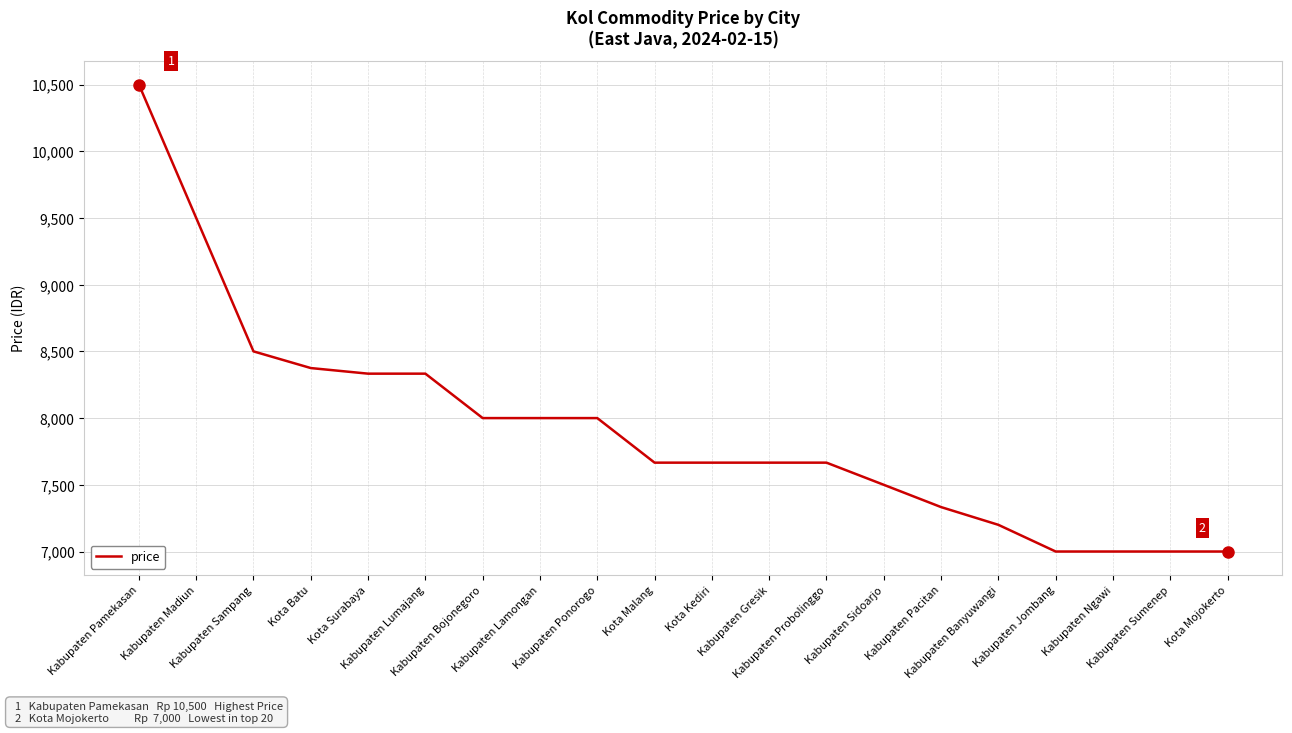

Is it true that the value at Kabupaten Probolinggo is 7666?

True